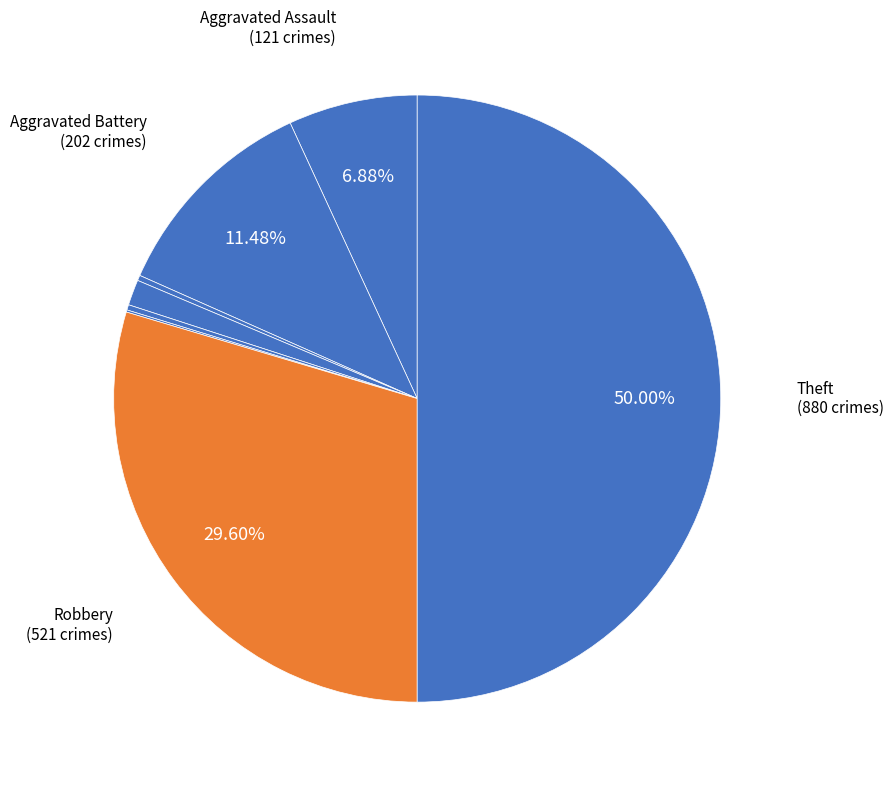

What is the smallest slice in the pie chart?

Burglary